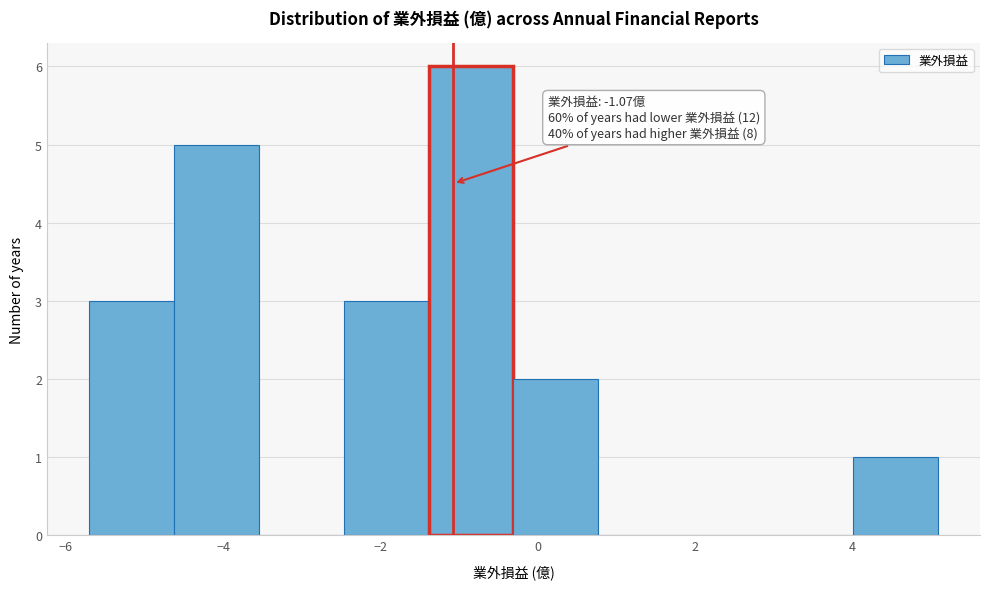

Over which range of the x-axis is the bar tallest?

-1.4 to -0.4